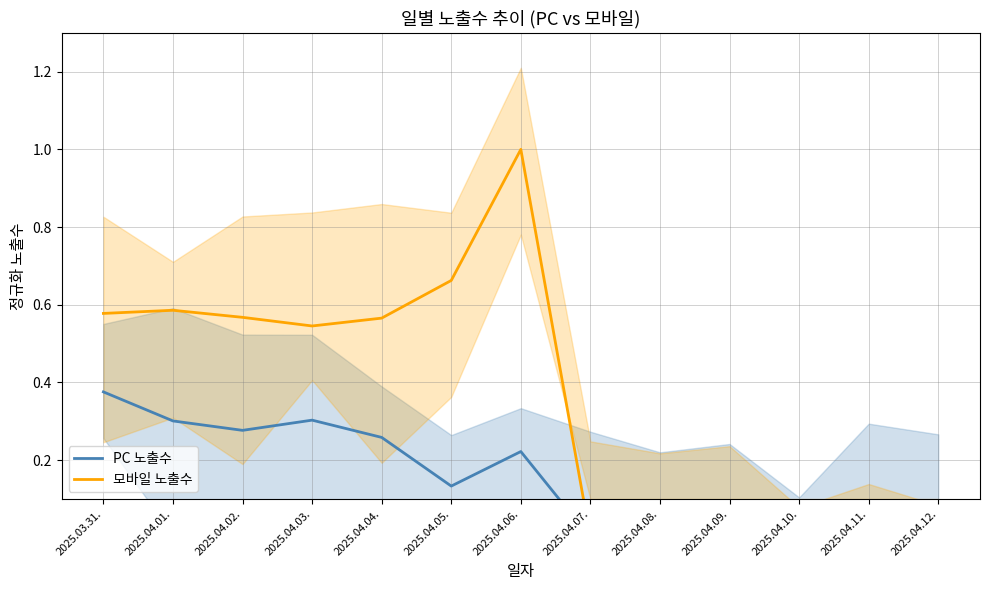

True or false: 모바일 노출수 and PC 노출수 intersect in this chart.

False